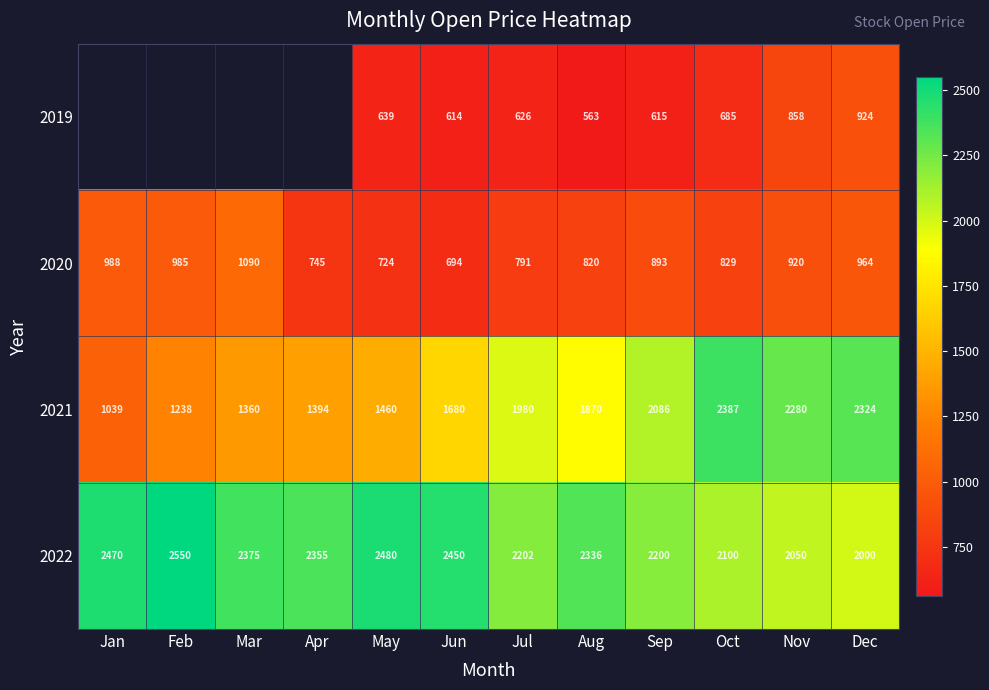

Which category has the highest value in the 2020 series?

Mar